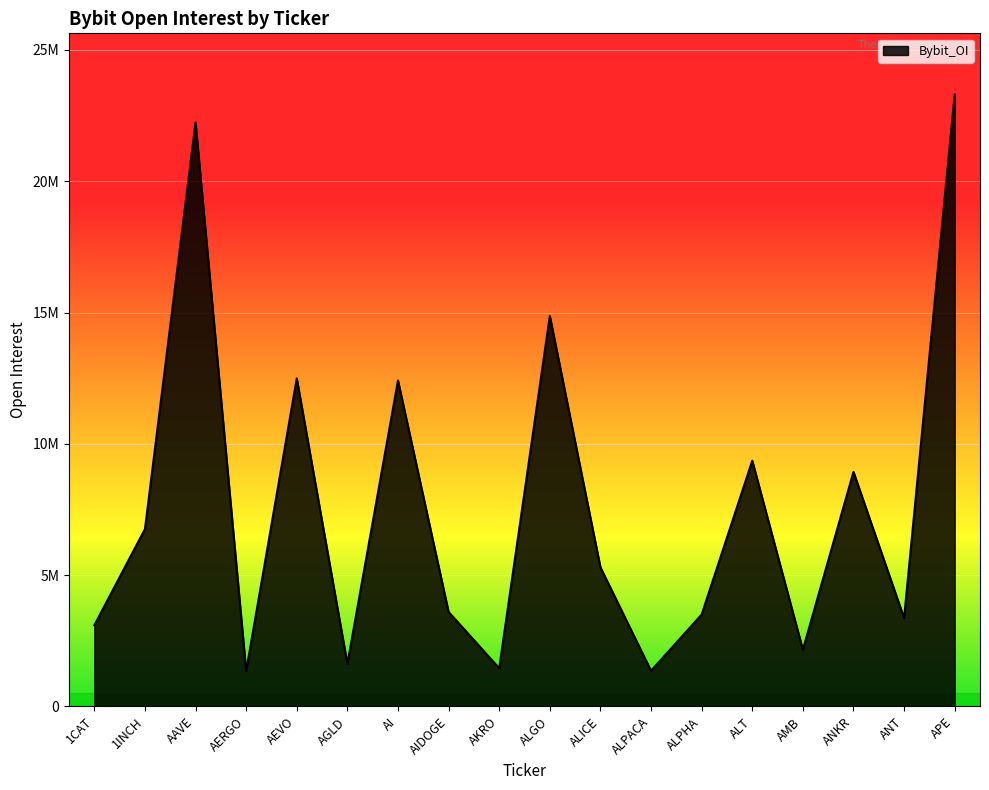

Is it true that the value at AKRO is 2039891?

False